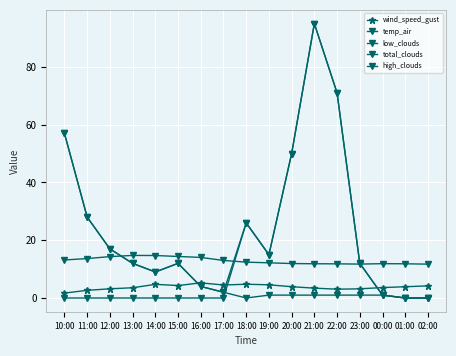

True or false: high_clouds has a value of 26.0 at 18:00.

True